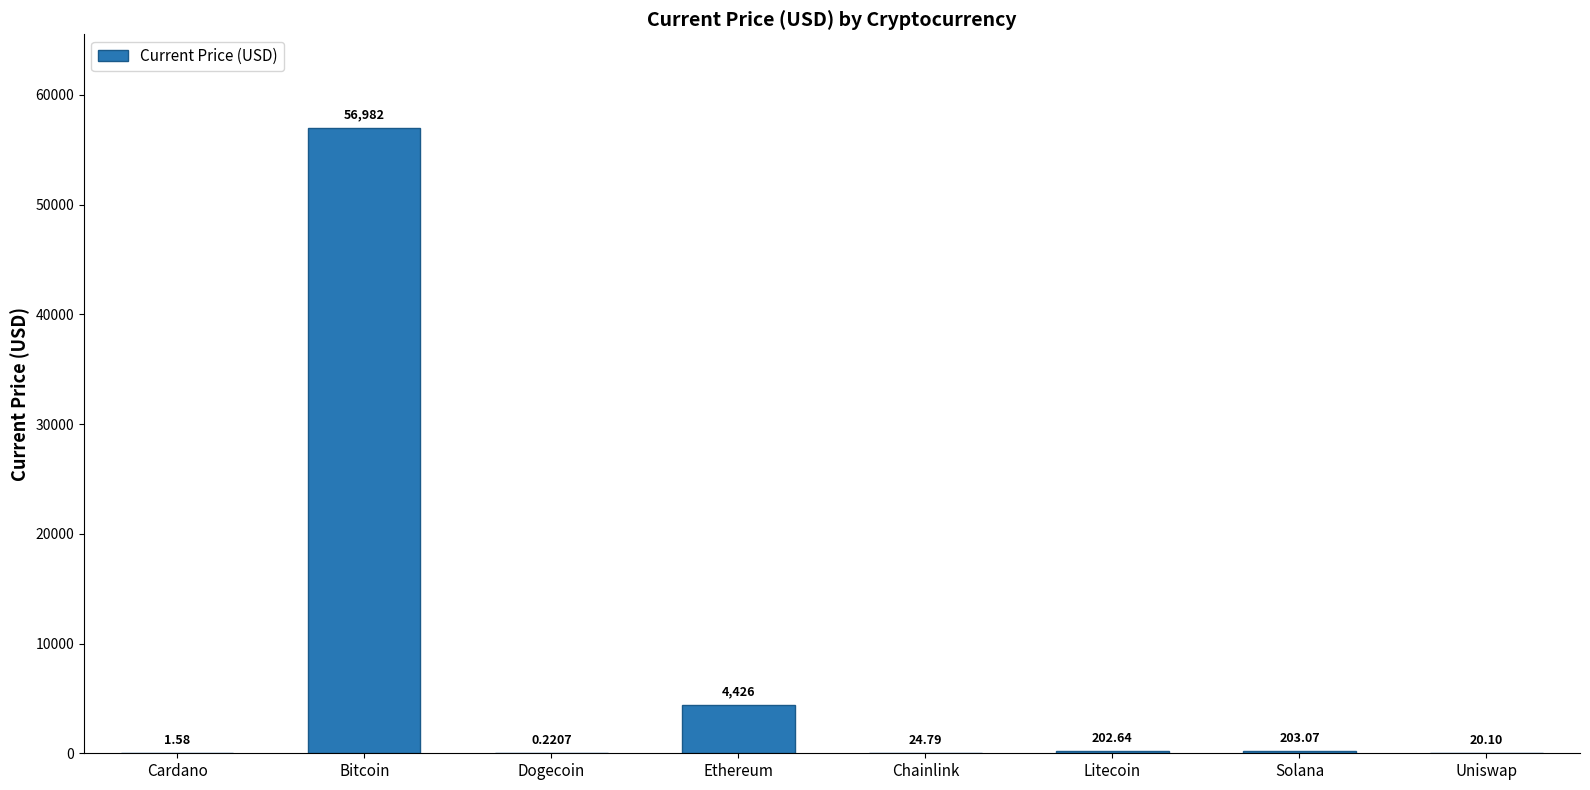

At which category does the chart reach its peak across all series?

Bitcoin